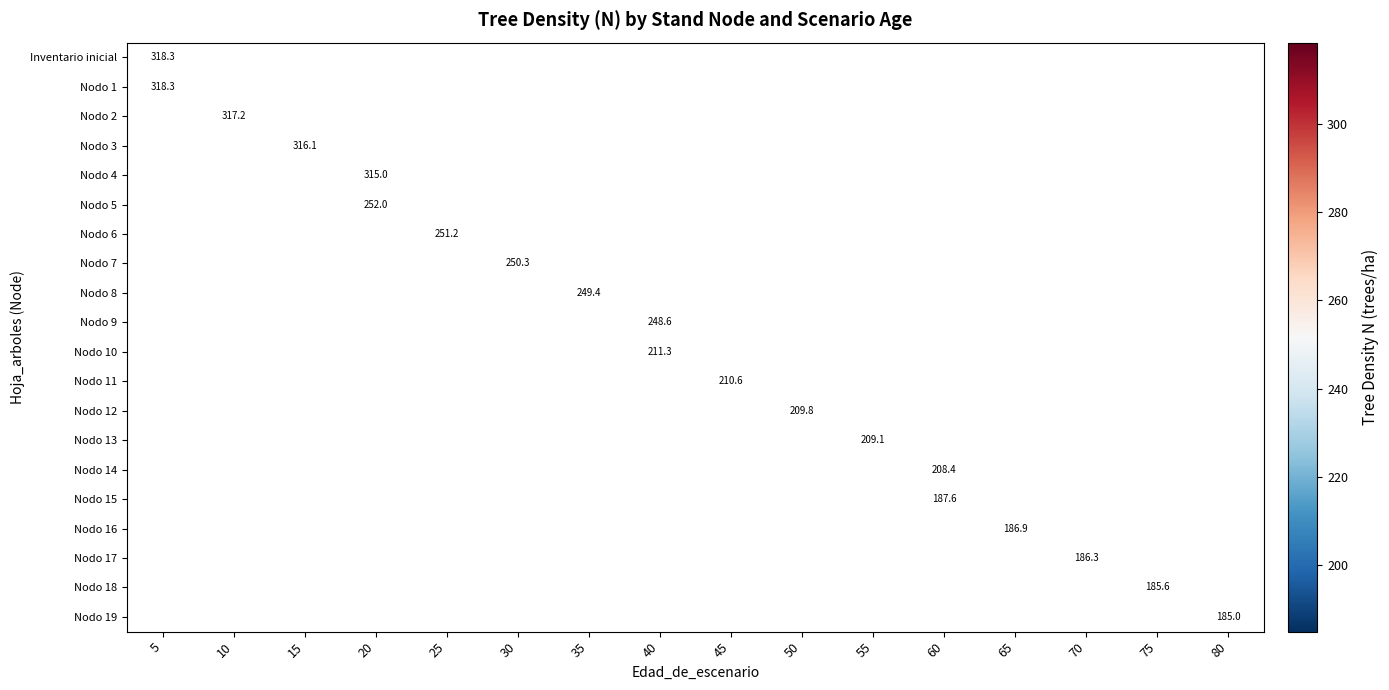

Is it true that Nodo 15 equals 86.7 at 60?

False